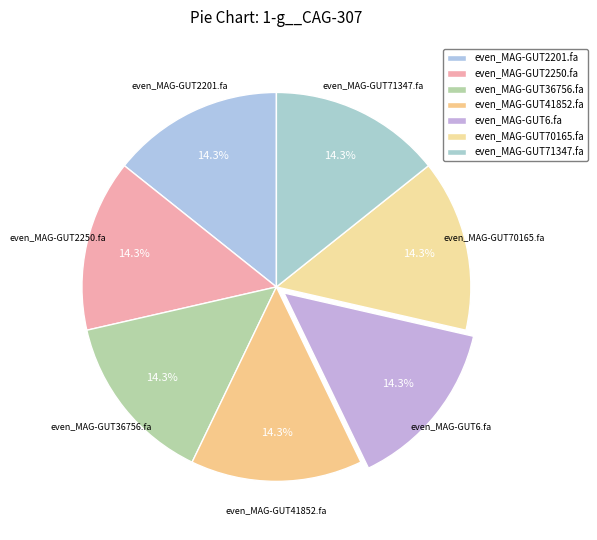

How many slices are in this pie chart?

7